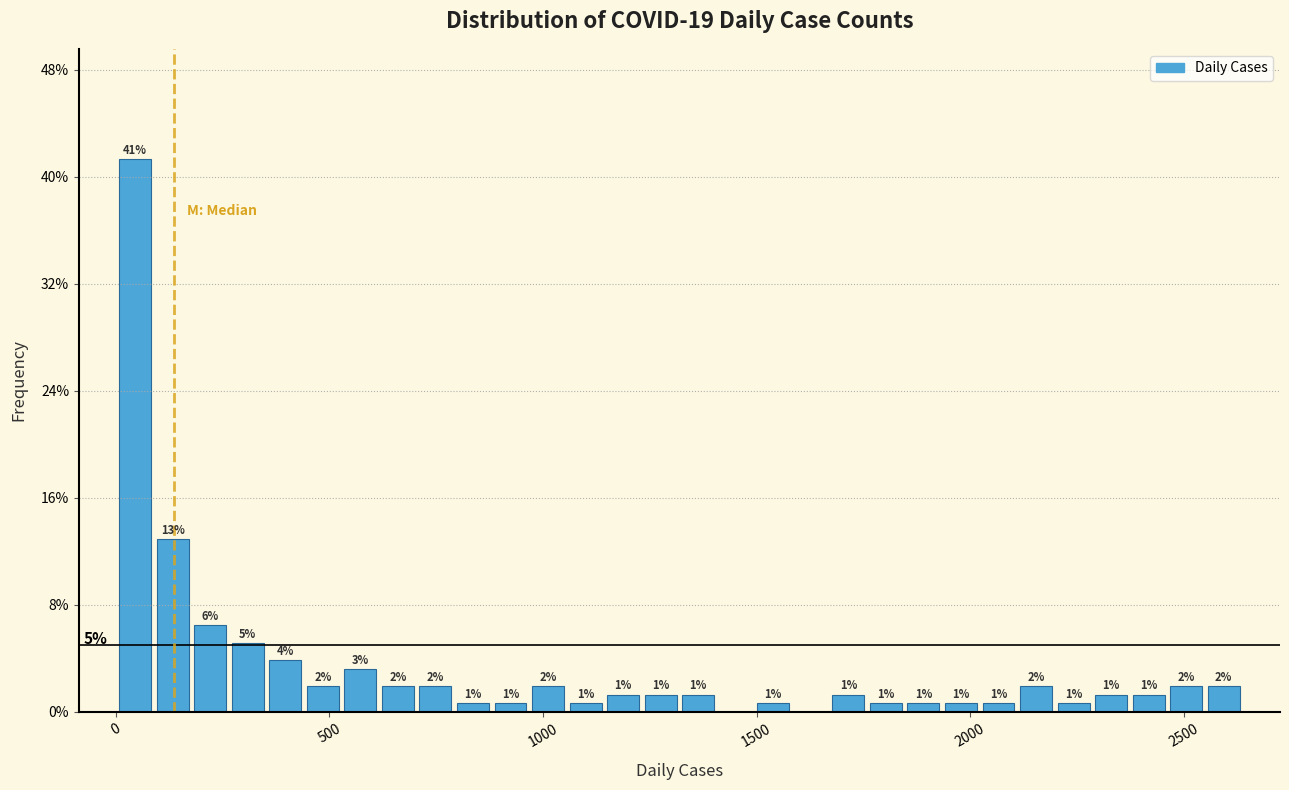

Read against the x-axis, roughly where is the centre of the tallest bar?

50